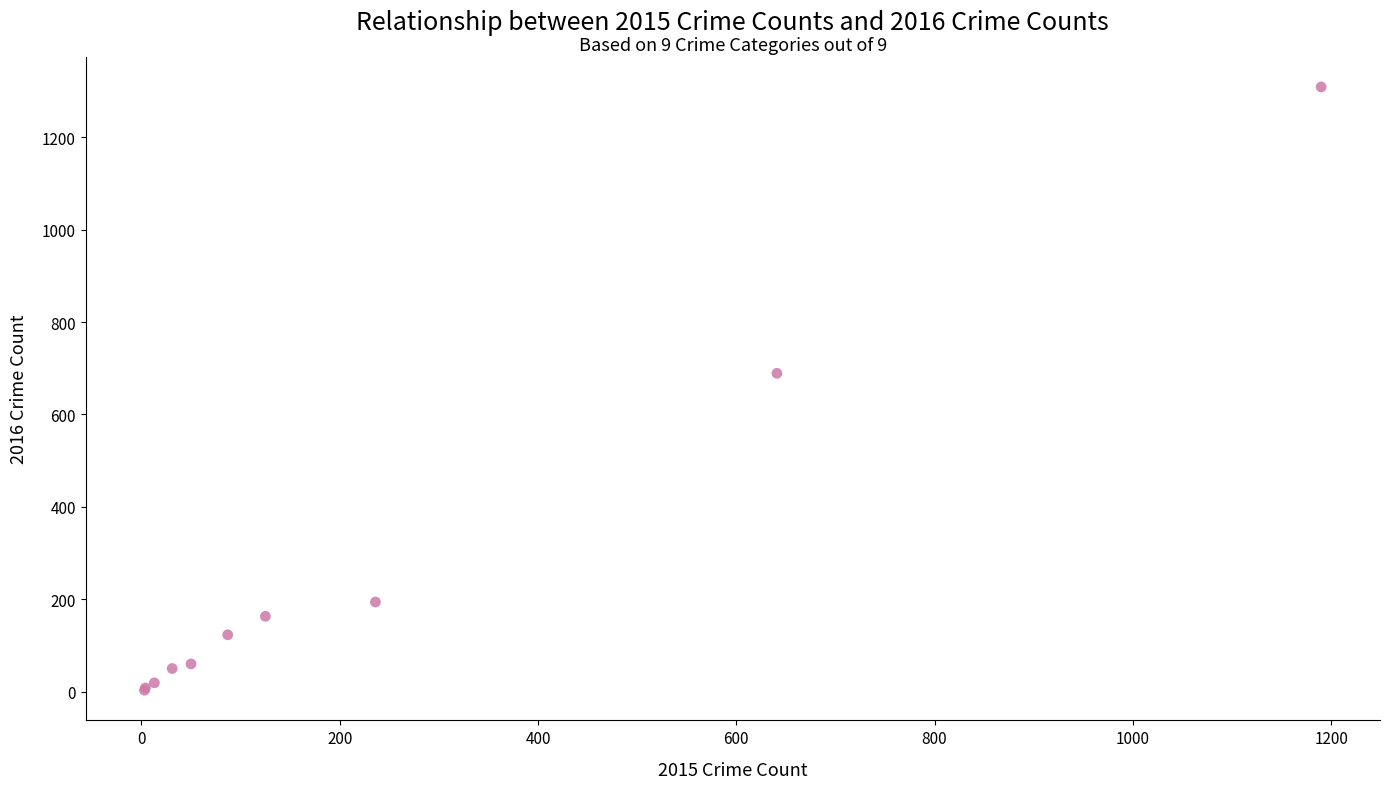

What Y value in the scatter plot is closest to 656?

689